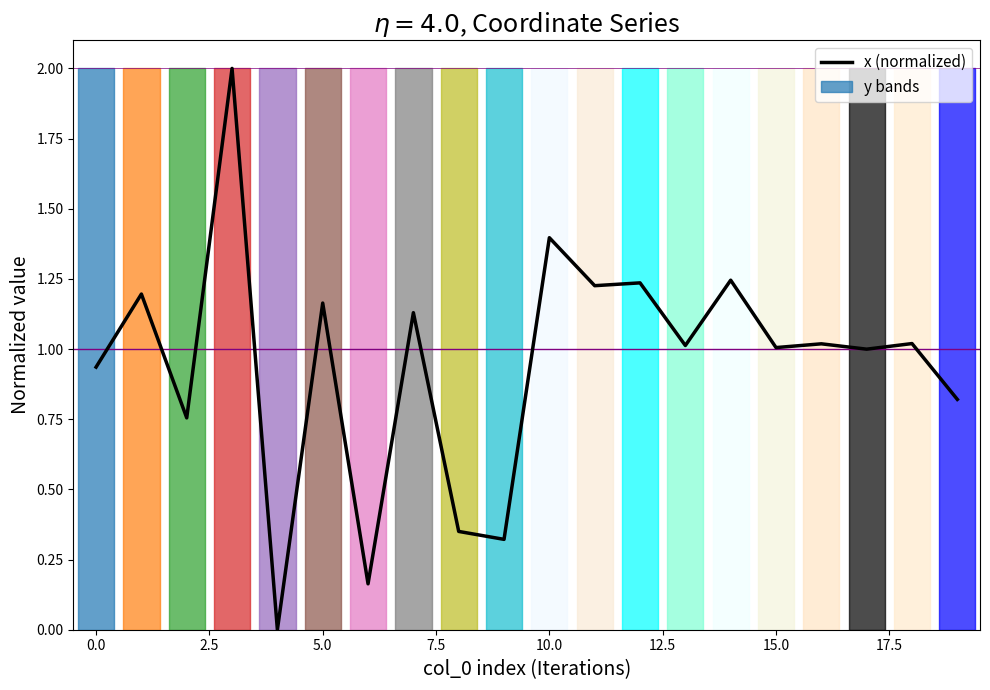

What value does the data have at 19?

0.8